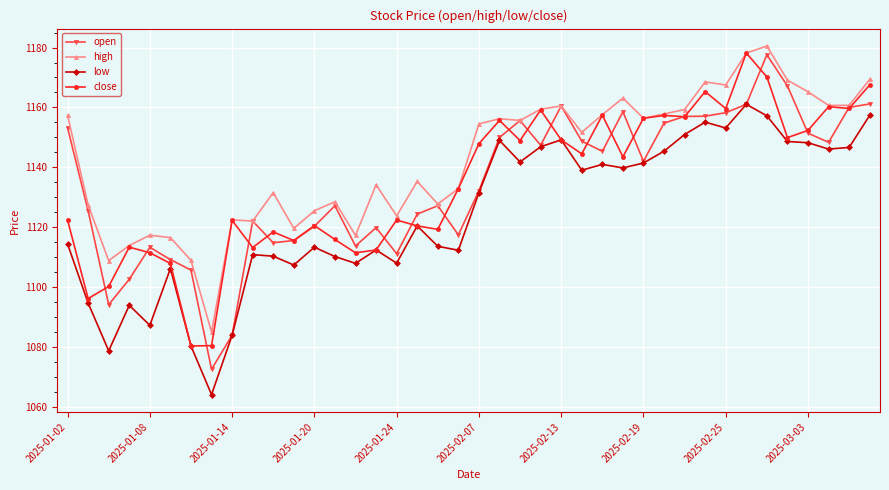

What is the value of the high point at the 20th from the left?

1132.9